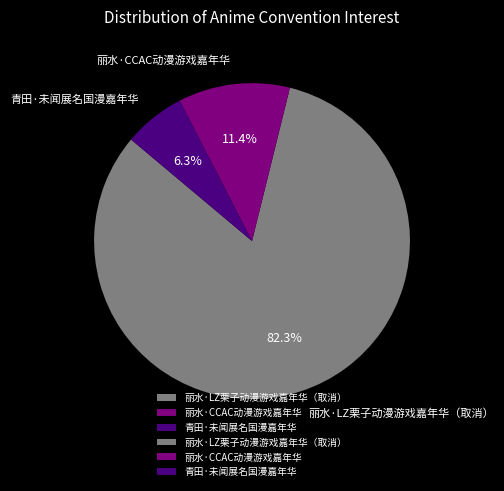

Count the number of slices in the pie.

3